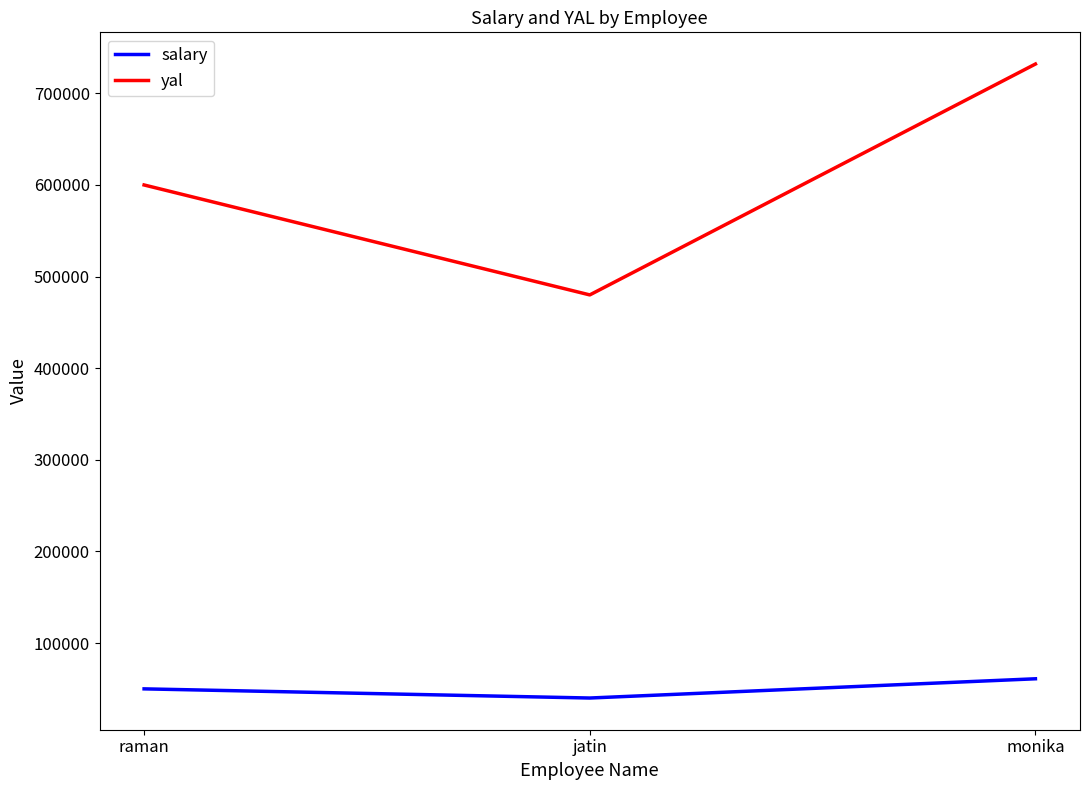

What is the approximate value of yal at raman, to the nearest 100?

600000